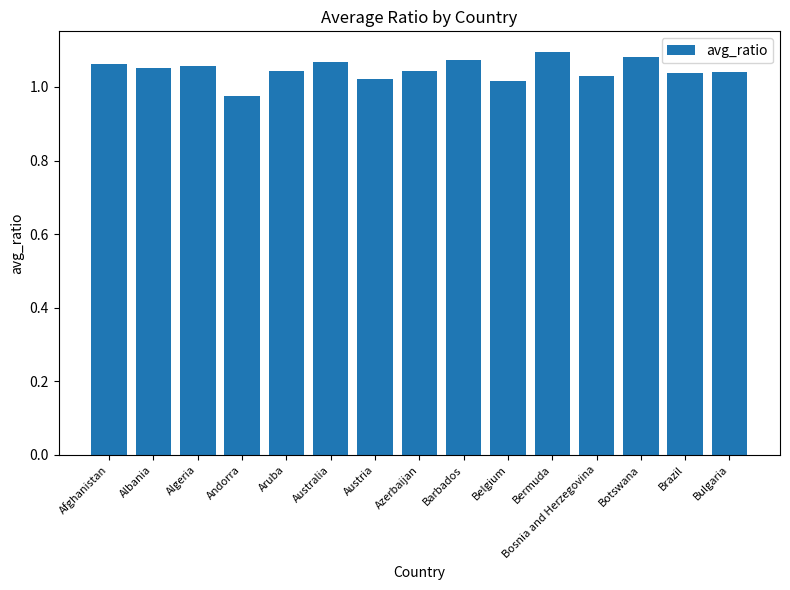

What is the label of the 4th bar from the left?

Andorra